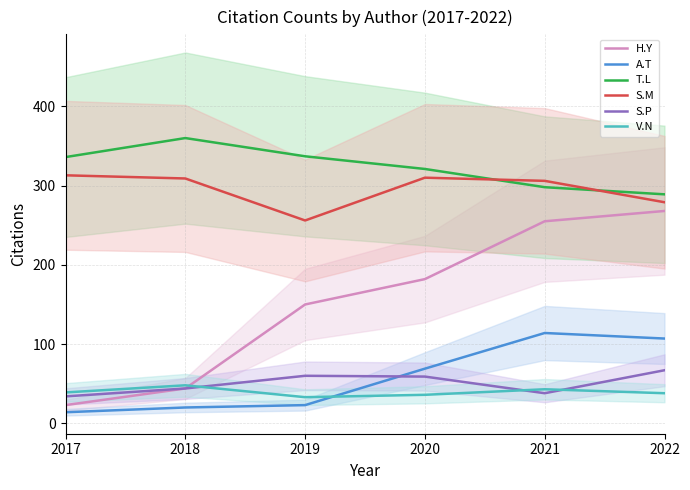

What is the difference between the V.N values at 2018 and 2019?

15